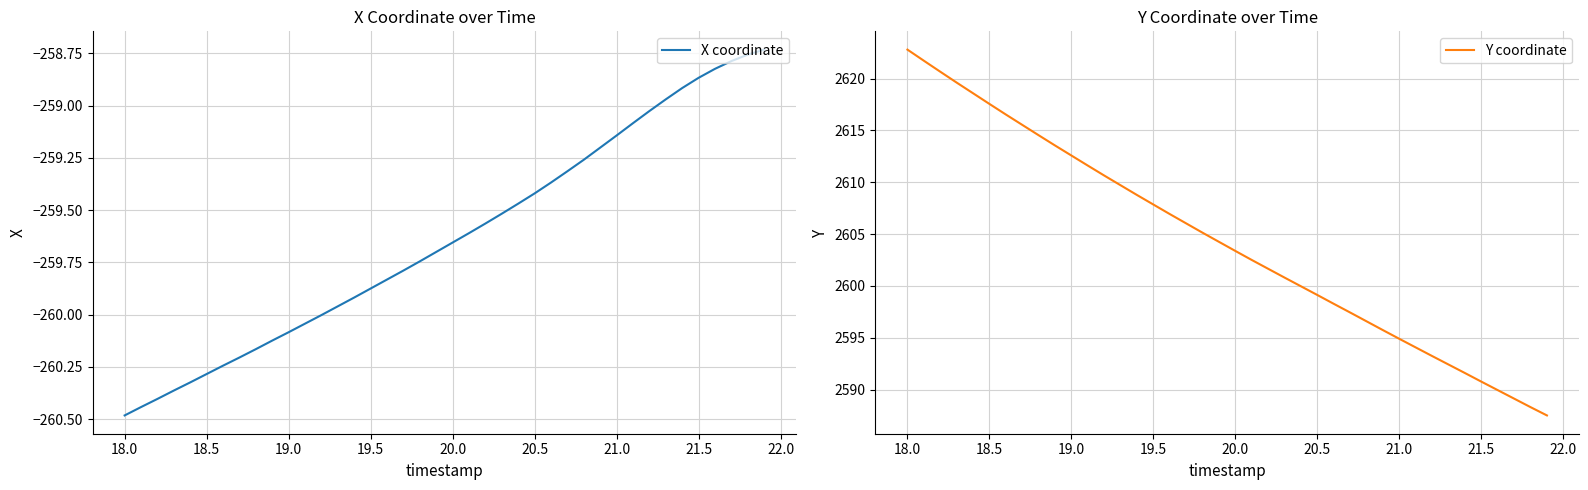

What is the maximum value for Y coordinate?

2622.8